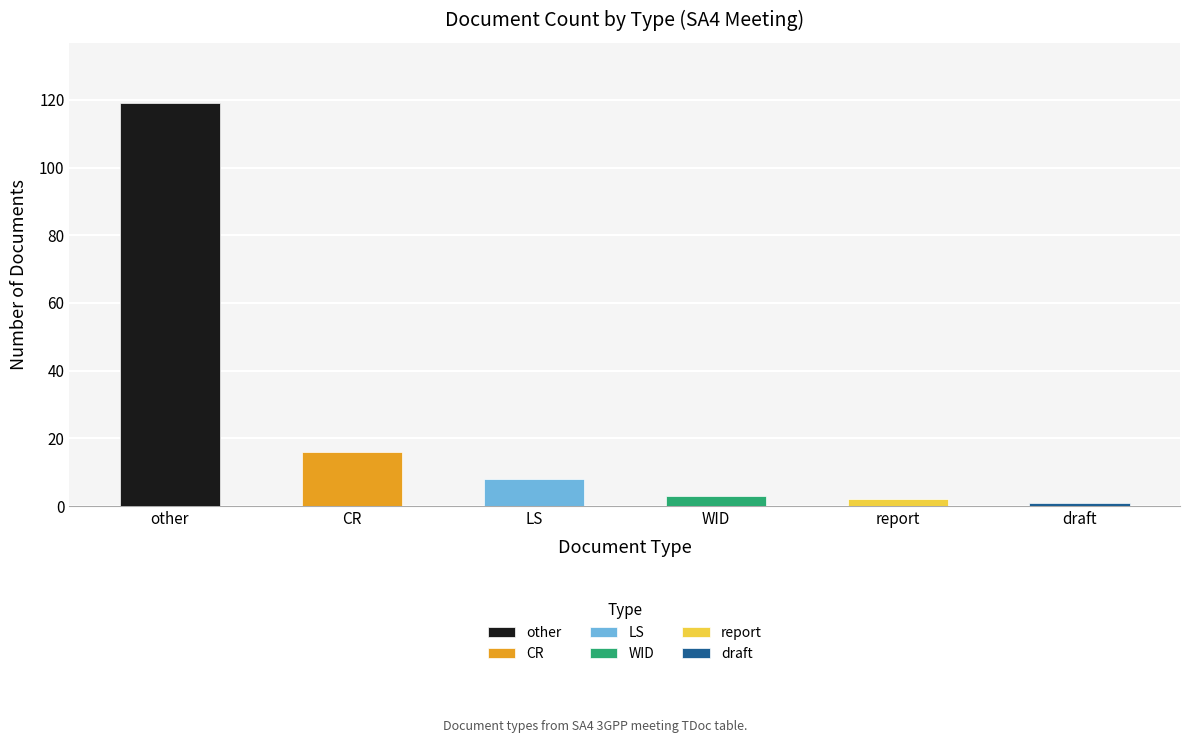

Which series has the largest range (max minus min)?

other